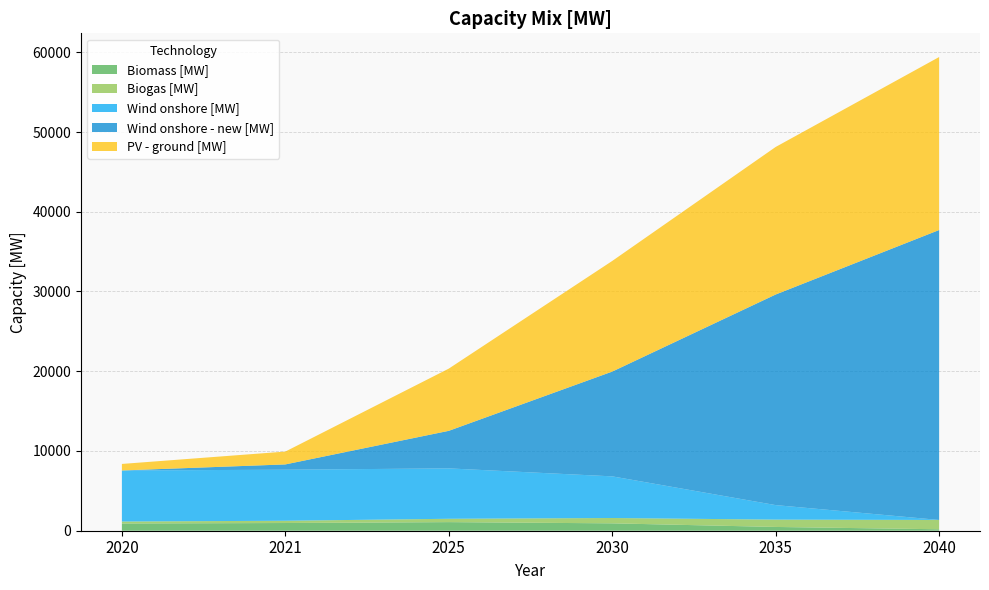

Reading right to left, transcribe all the data shown in this chart.

Biomass [MW]: 2040=182.0	2035=473.0	2030=926.0	2025=1079.0	2021=967.0	2020=907.0
Biogas [MW]: 2040=1169.4	2035=919.4	2030=669.4	2025=419.4	2021=283.0	2020=248.0
Wind onshore [MW]: 2040=0.0	2035=1820.0	2030=5222.0	2025=6319.0	2021=6402.0	2020=6402.0
Wind onshore - new [MW]: 2040=36360.0	2035=26411.0	2030=13140.0	2025=4710.0	2021=663.0	2020=0.0
PV - ground [MW]: 2040=21694.0	2035=18504.0	2030=13874.0	2025=7802.0	2021=1611.0	2020=818.0